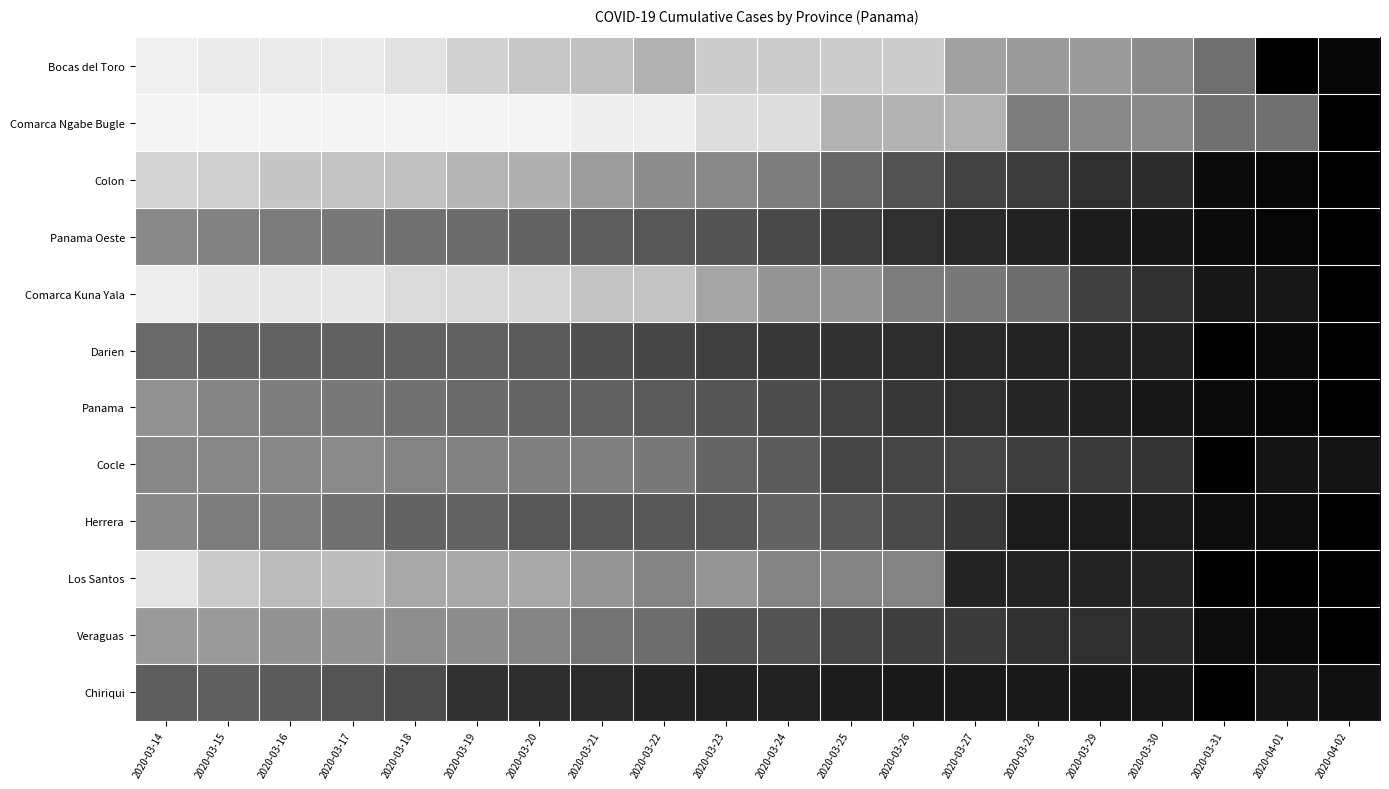

What is the greatest value displayed?

1.0